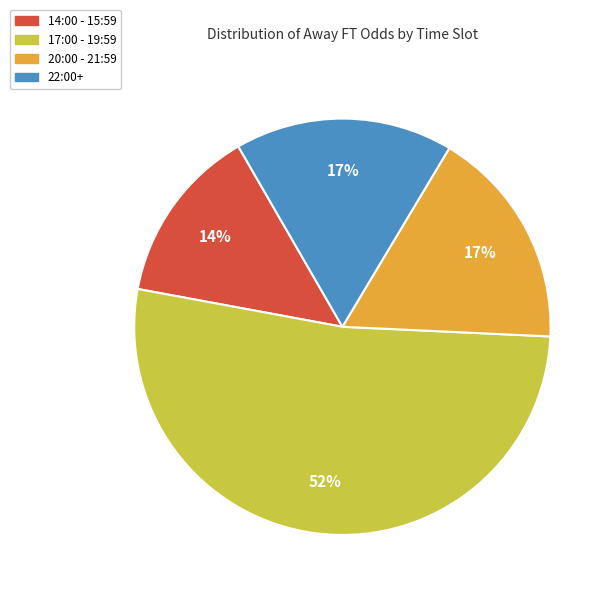

To the nearest percent, what is the average slice percentage?

25%